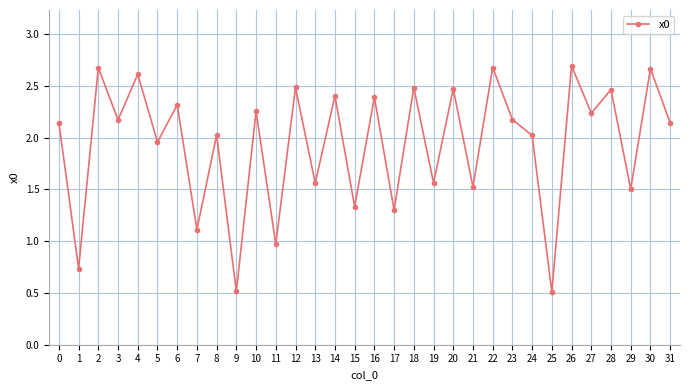

What is the sum of the values at 0 and 14?

4.5